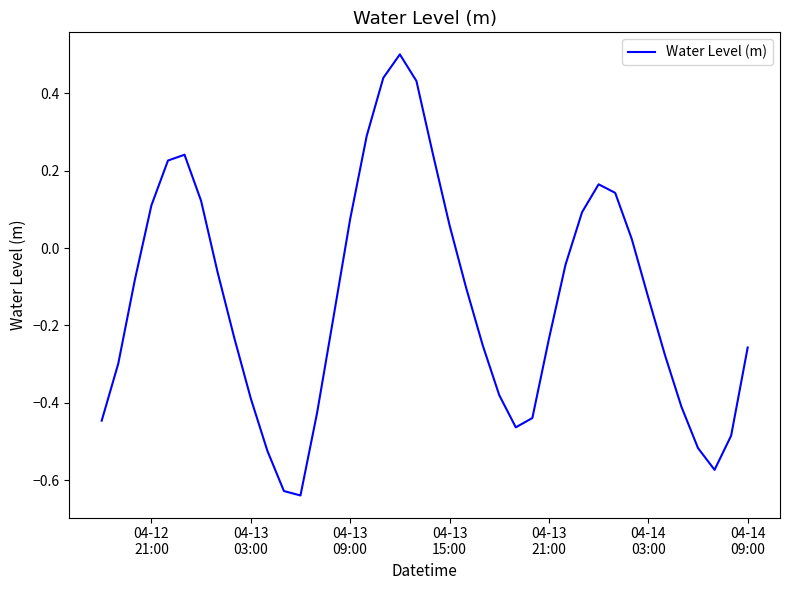

What is the maximum value shown in the chart?

0.5